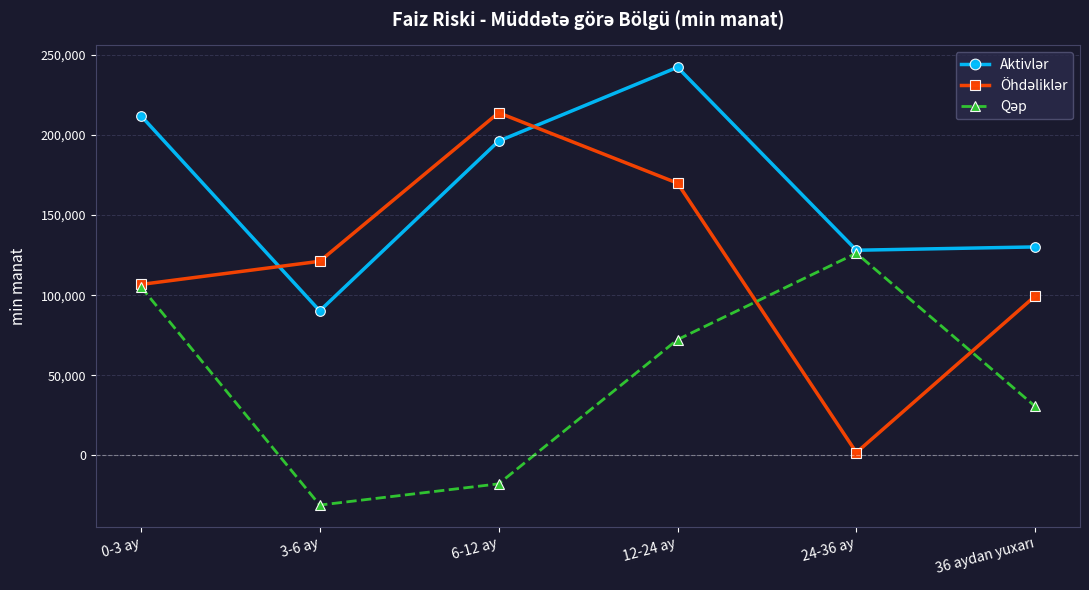

At how many categories does at least one series exceed 53182?

6